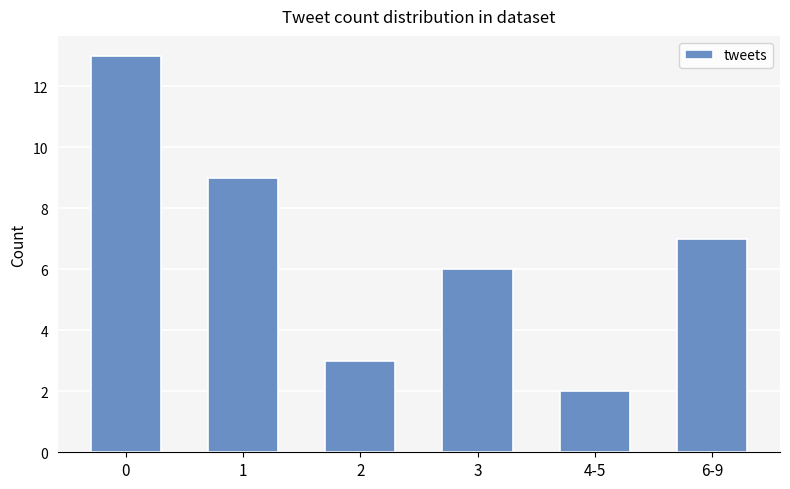

Which label corresponds to the smallest value in the chart?

4-5